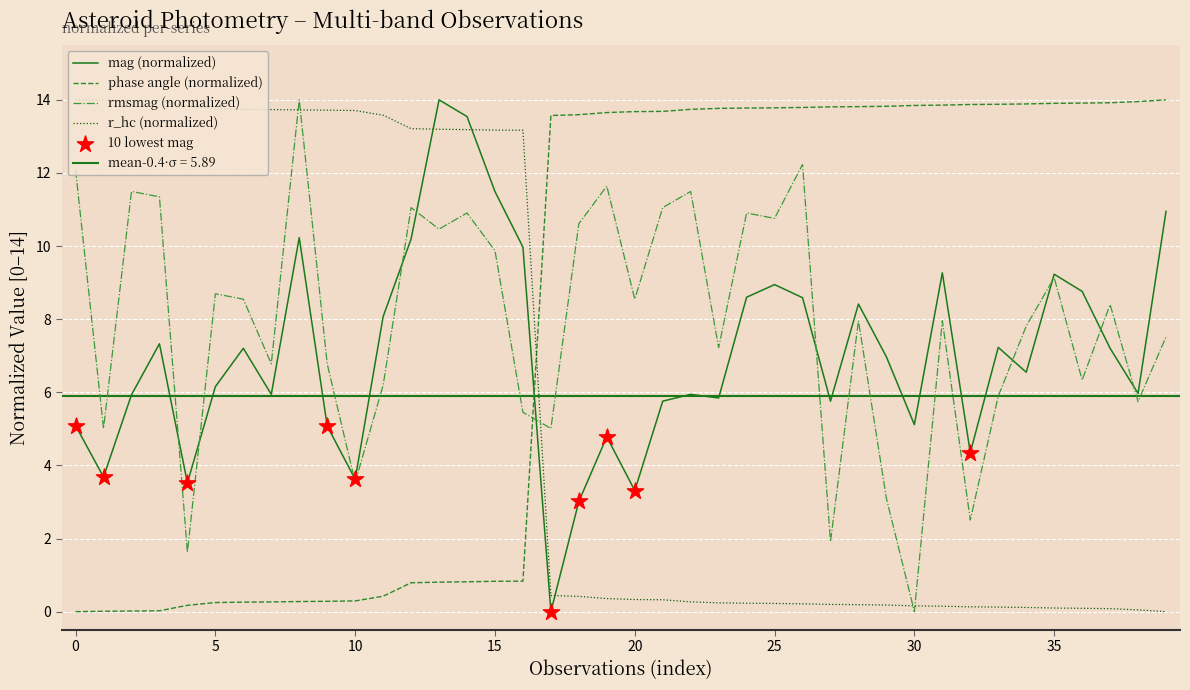

At which category is the sum across all series the highest?

13